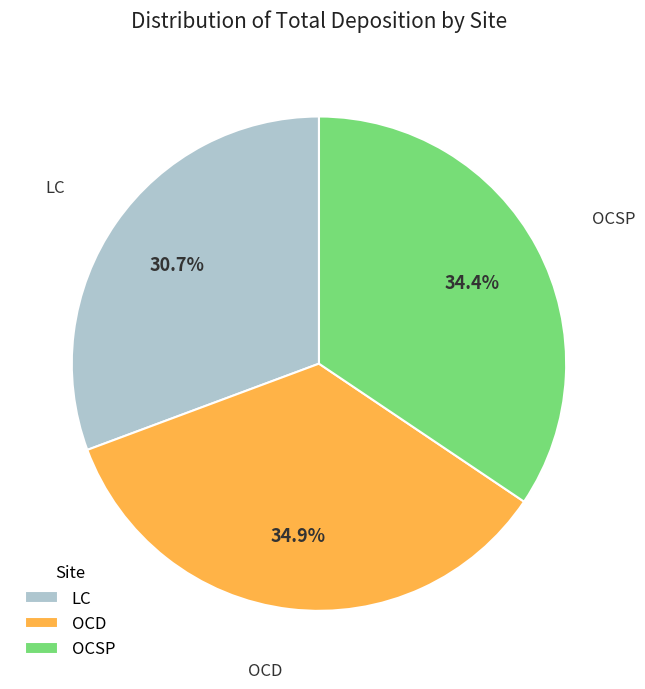

Between OCSP and LC, which is larger?

OCSP